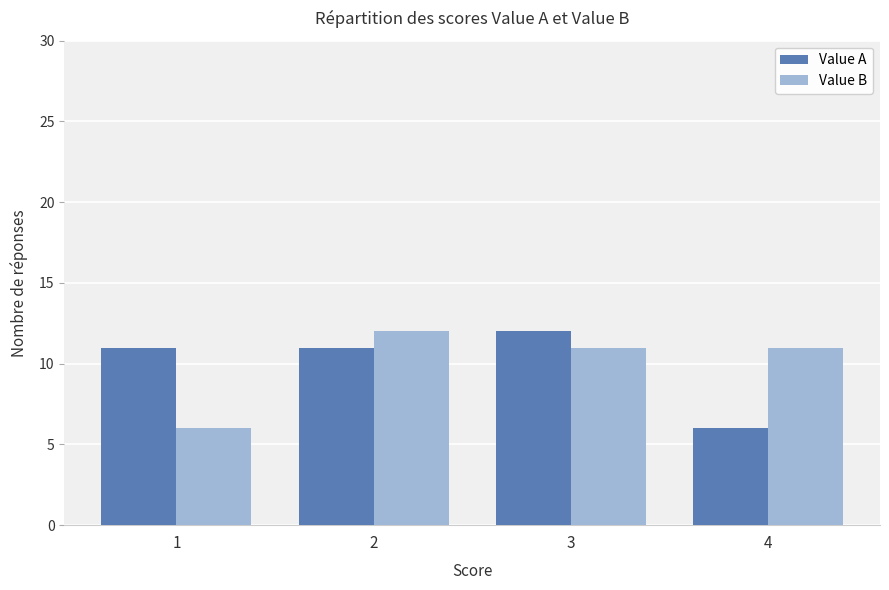

At 1, list the series in order from smallest to largest.

Value B, Value A